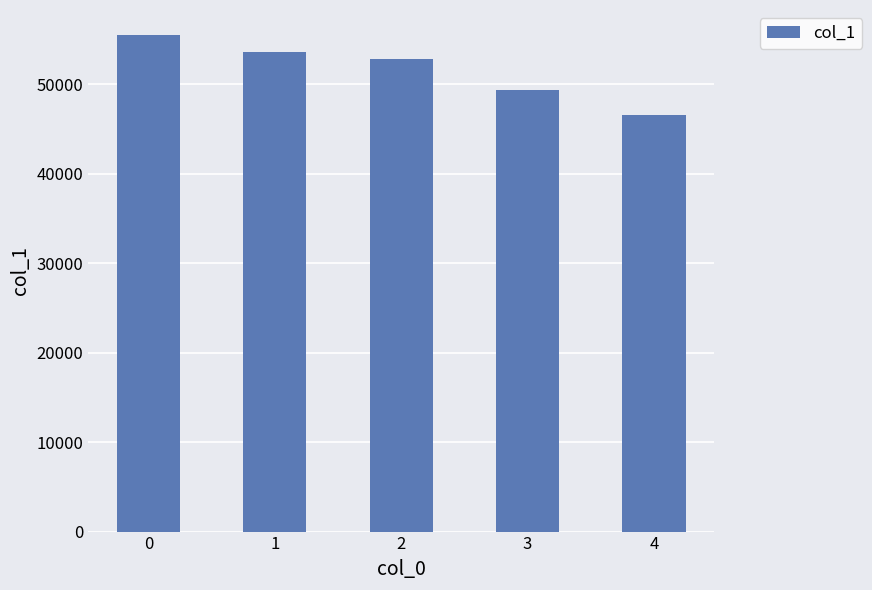

How many values are below 52782?

2